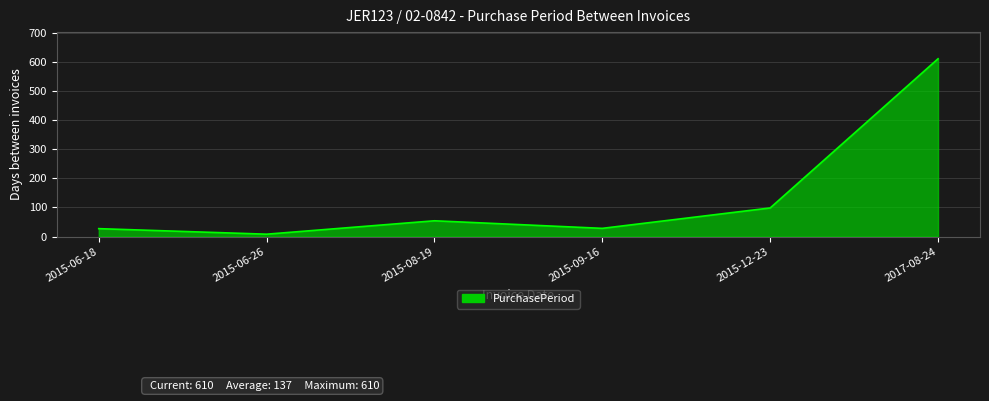

What is the minimum value shown in the chart?

8